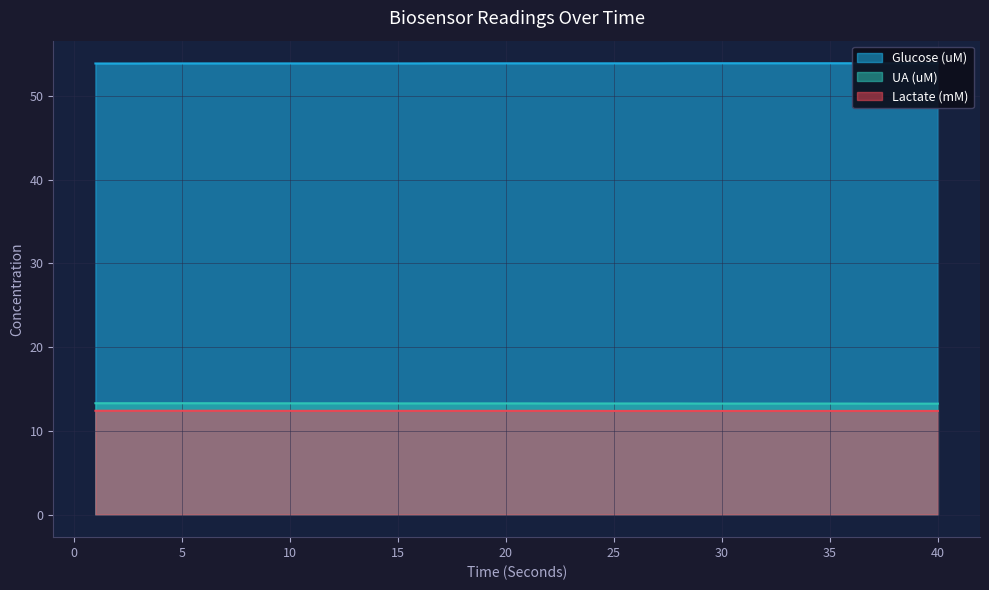

Reading right to left, transcribe all the data shown in this chart.

Glucose (uM): 53.9	53.9	53.9	53.9	53.9	53.9	53.9	53.9	53.9	53.9	53.9	53.9	53.9	53.9	53.9	53.9	53.9	53.9	53.9	53.9	53.9	53.9	53.9	53.9	53.9	53.9	53.9	53.9	53.9	53.9	53.9	53.9	53.9	53.9	53.9	53.9	53.9	53.9	53.9	53.9
Lactate (mM): 12.4	12.4	12.4	12.4	12.4	12.4	12.4	12.4	12.4	12.4	12.4	12.4	12.4	12.4	12.4	12.4	12.4	12.4	12.4	12.4	12.4	12.4	12.4	12.4	12.4	12.4	12.4	12.4	12.4	12.4	12.4	12.4	12.4	12.4	12.4	12.4	12.4	12.4	12.4	12.4
UA (uM): 13.2	13.2	13.2	13.2	13.3	13.3	13.3	13.3	13.3	13.3	13.3	13.3	13.3	13.3	13.3	13.3	13.3	13.3	13.3	13.3	13.3	13.3	13.3	13.3	13.3	13.3	13.3	13.3	13.3	13.3	13.3	13.3	13.3	13.3	13.3	13.3	13.3	13.3	13.3	13.3